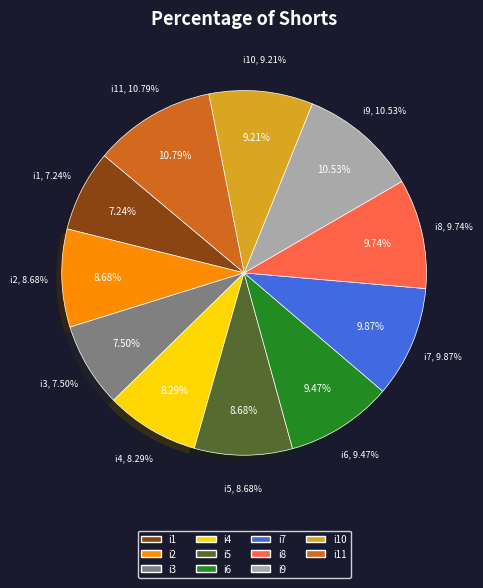

What is the ratio of the value at i7 to the value at i4?

1.2